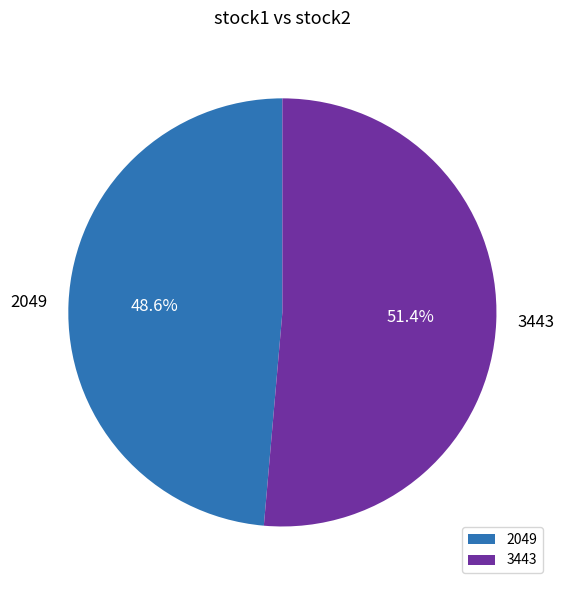

Does any single category account for the majority?

Yes